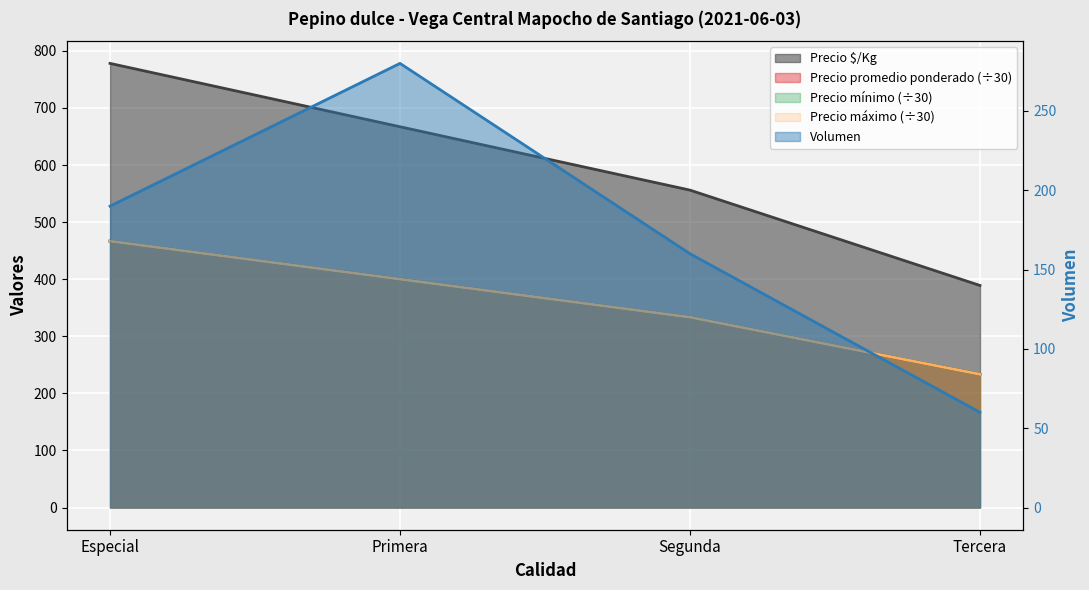

What is the difference between the maximum and minimum values in the Precio promedio ponderado series?

233.3